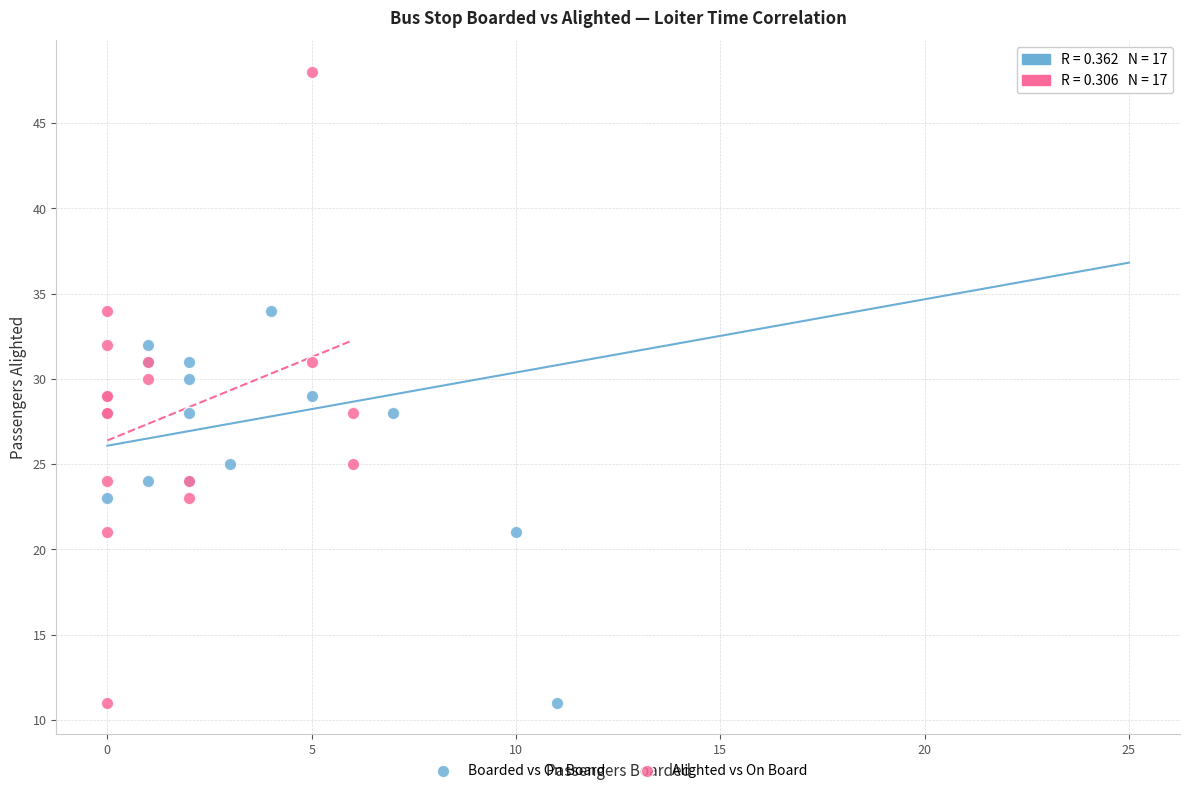

What are all the series names shown in the legend?

Boarded vs On Board, Alighted vs On Board